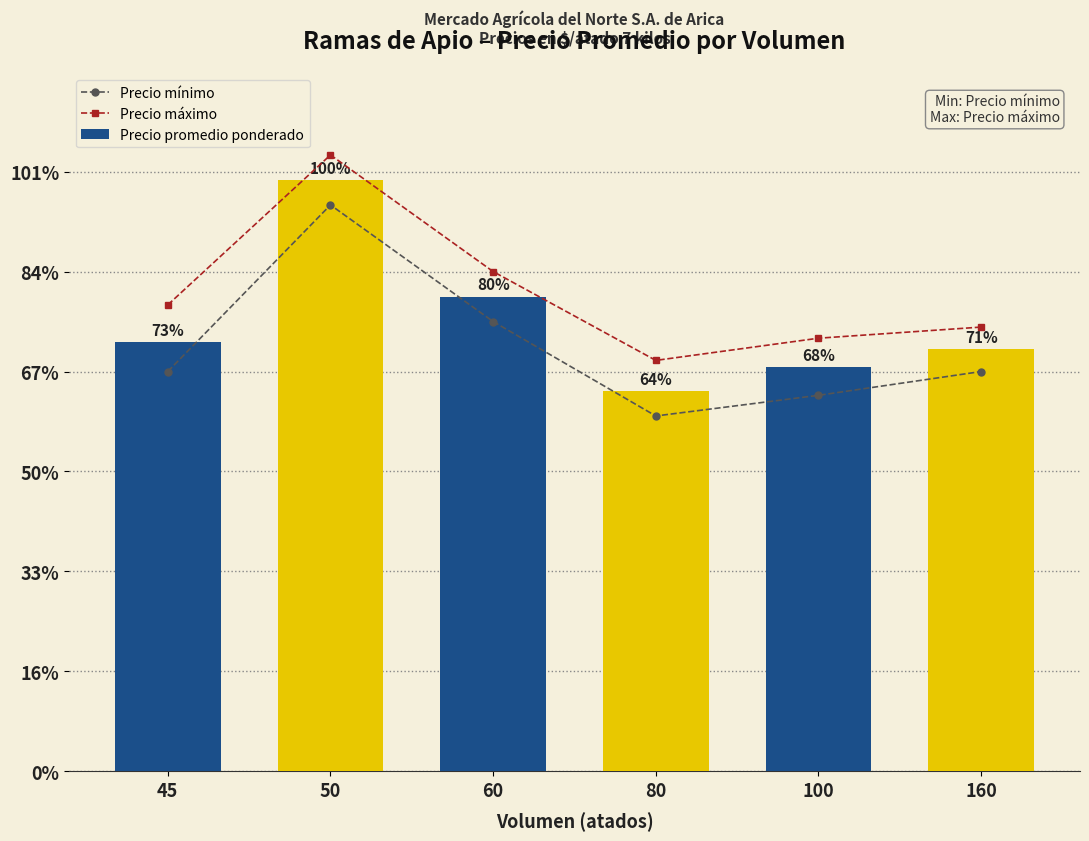

The Precio mínimo series shows 13278 at 50. True or false?

False